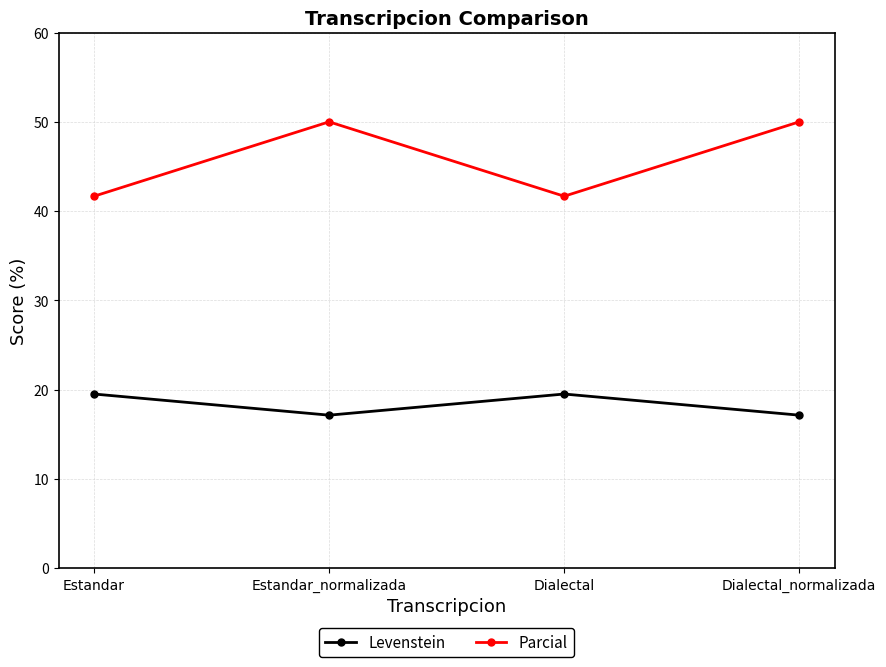

What is the sum of all Levenstein values?

73.3